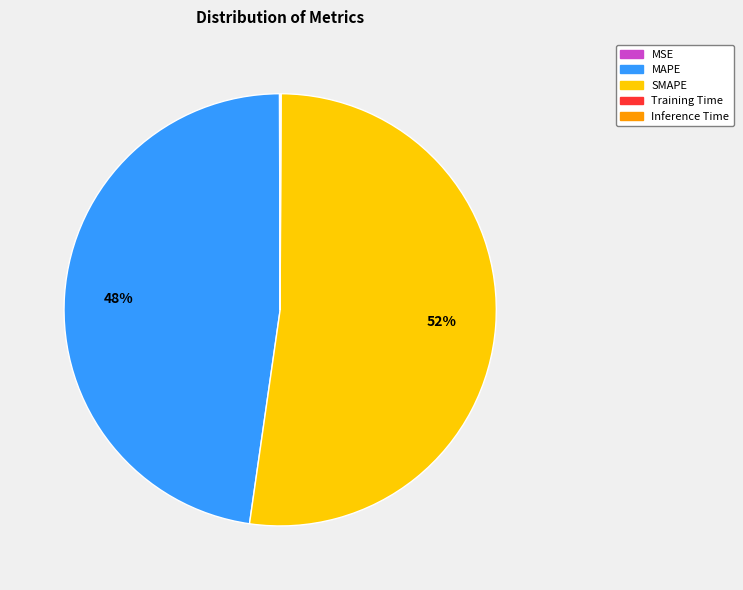

True or false: MAPE accounts for 59% of the total.

False